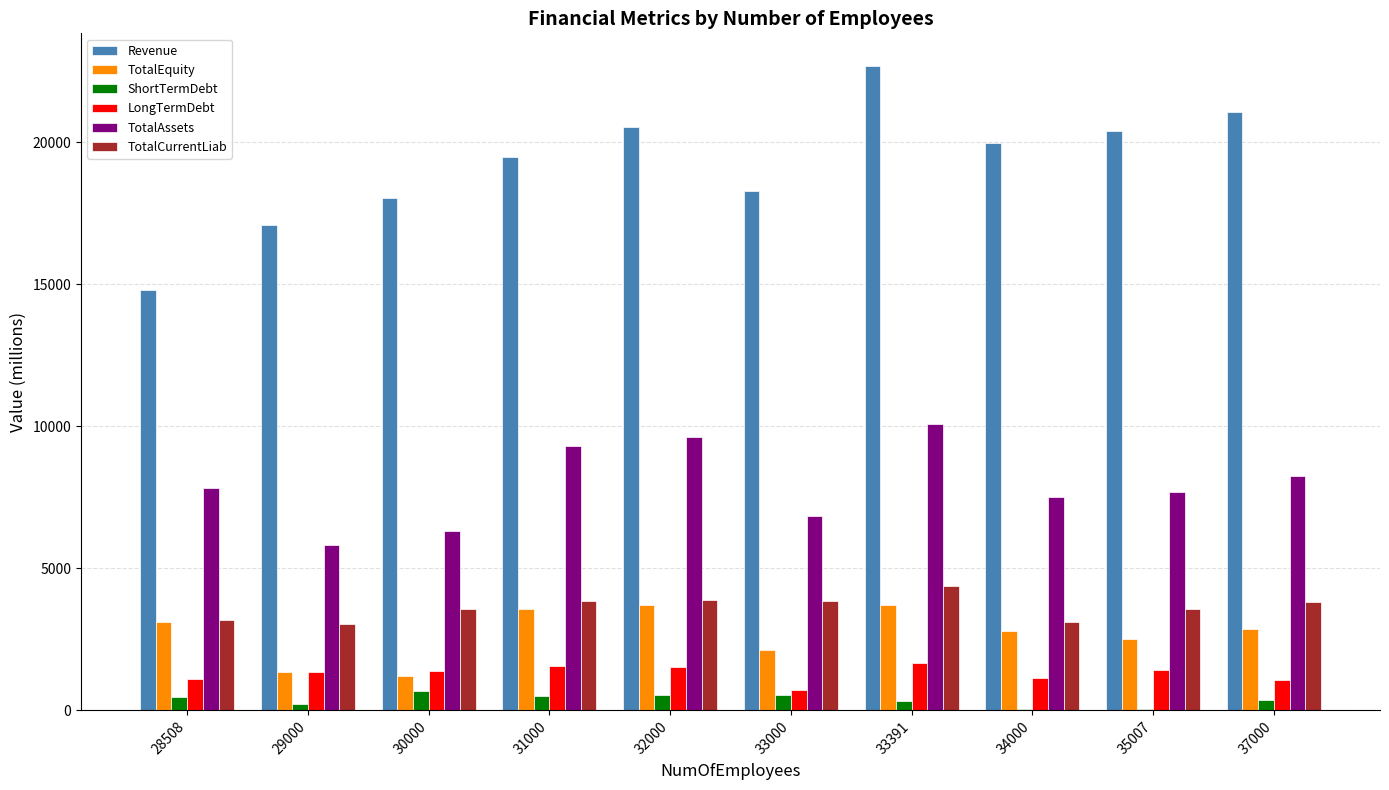

How many groups of bars are there?

10